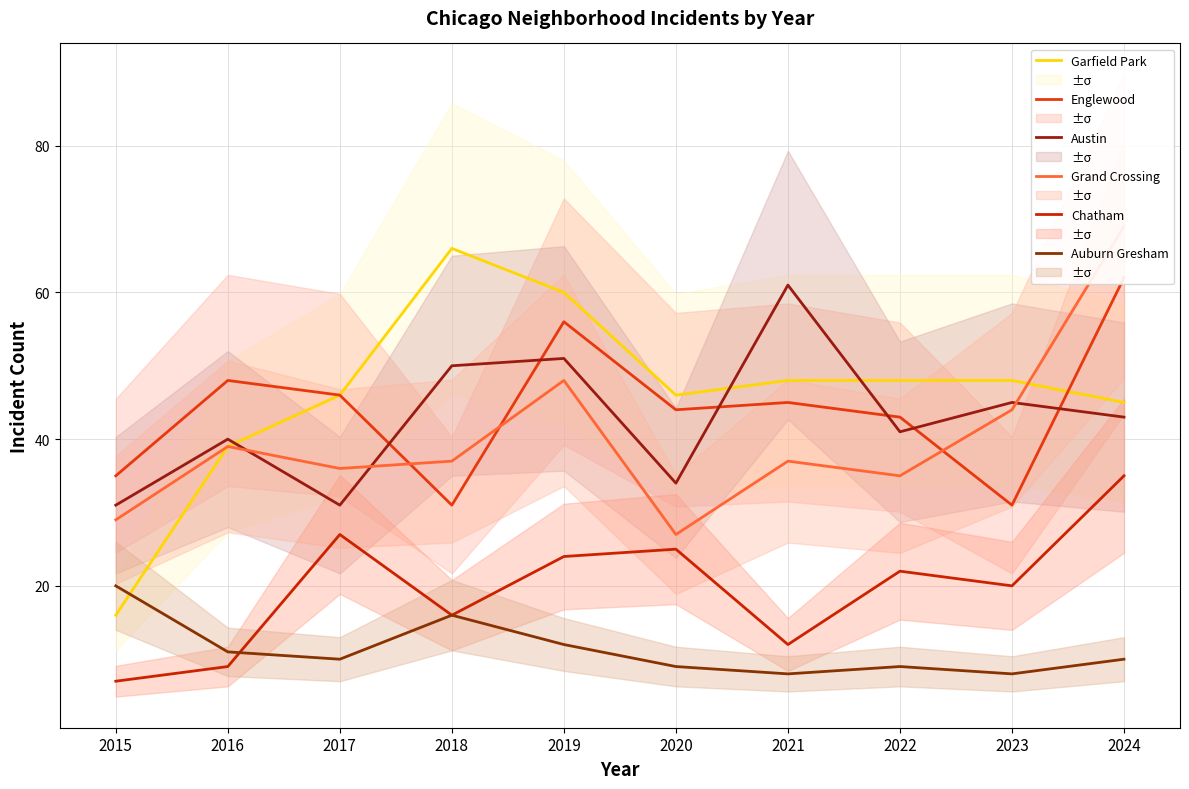

How many data points in Austin are above 43?

4